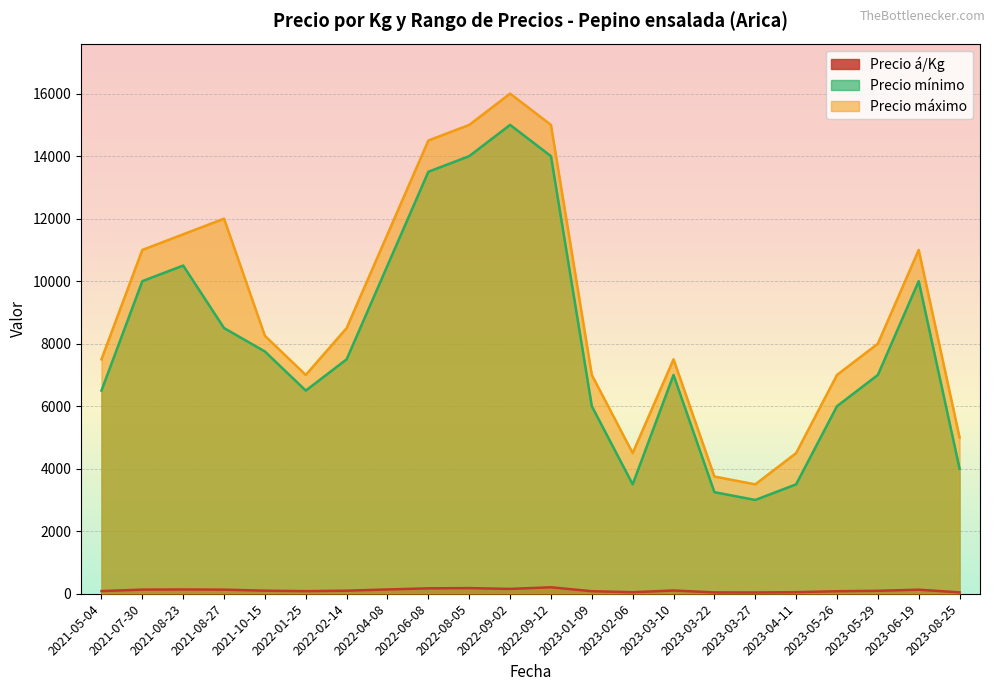

How many lines are shown in the chart?

3